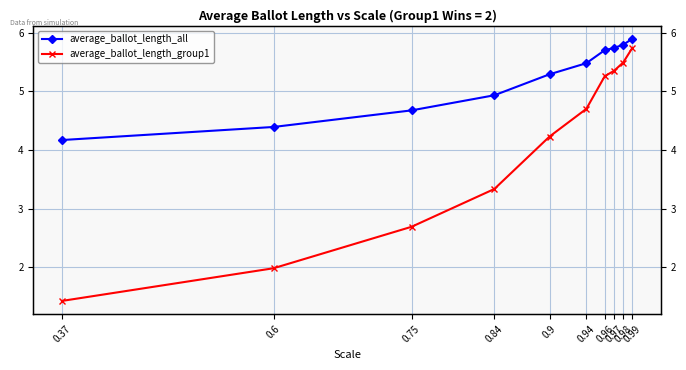

The average_ballot_length_group1 series shows 5.3 at 0.97. True or false?

True